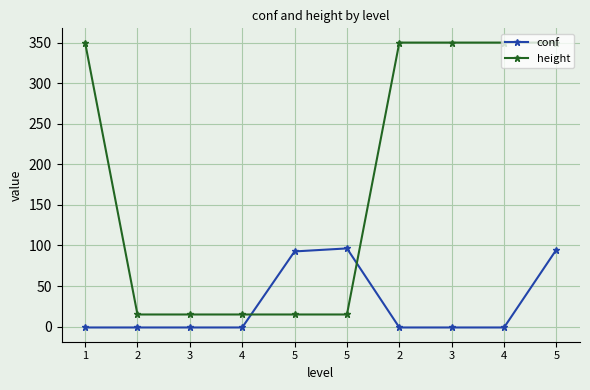

What is the total value across all series at 3?

14.0